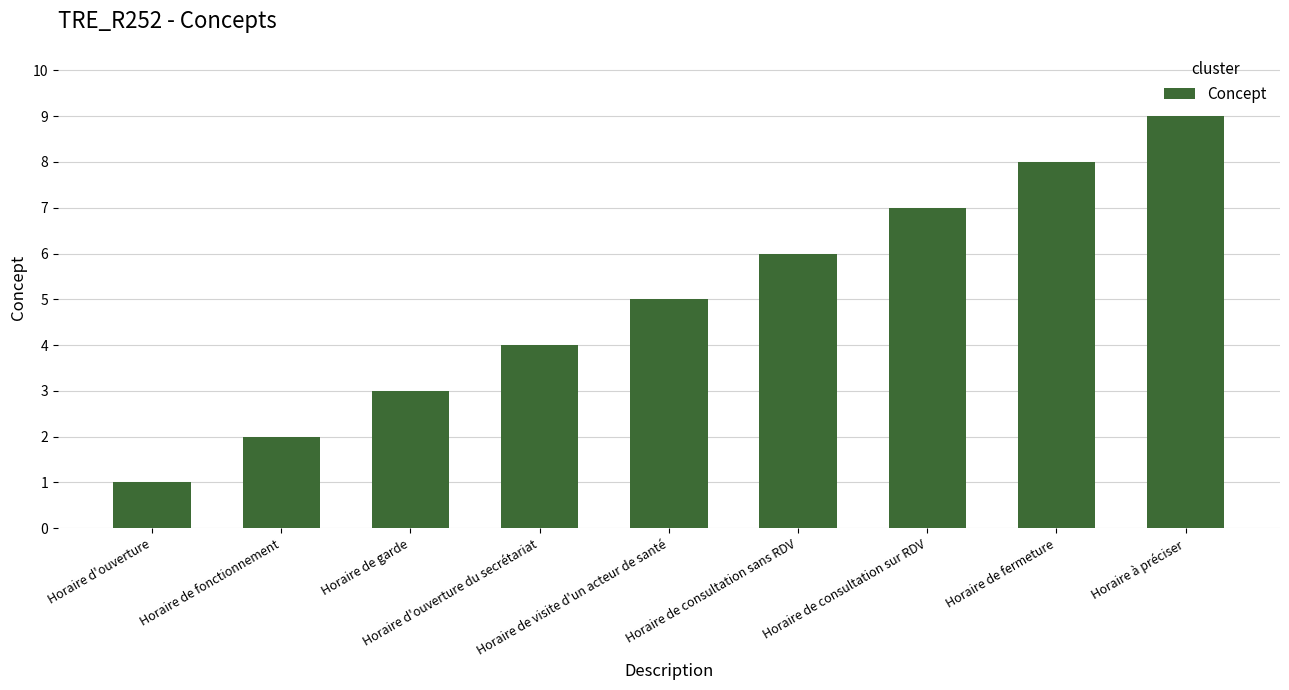

Is it true that the value at Horaire de consultation sur RDV is 10?

False